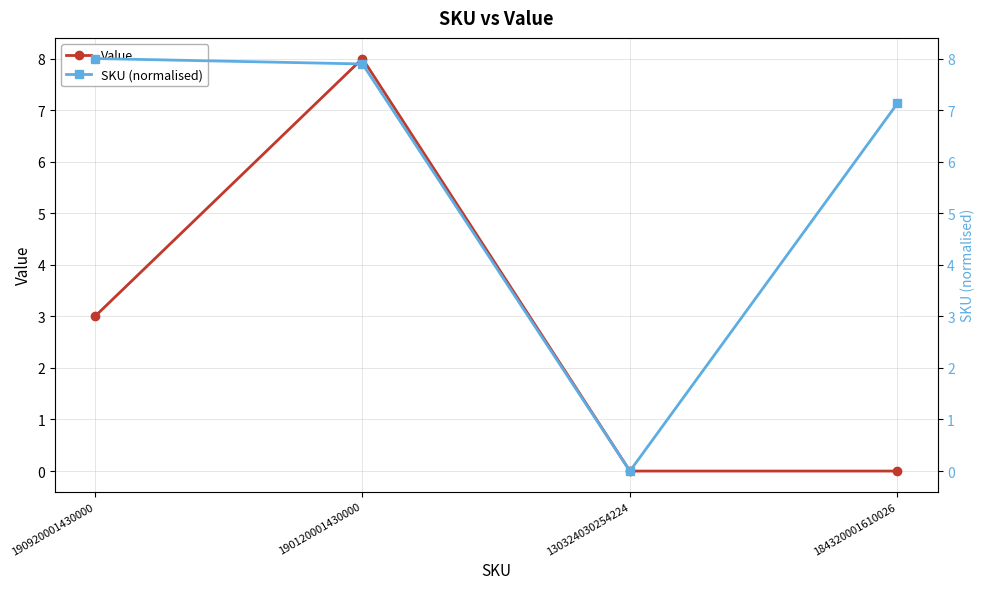

What is the highest value of the SKU (normalised) series?

8.0